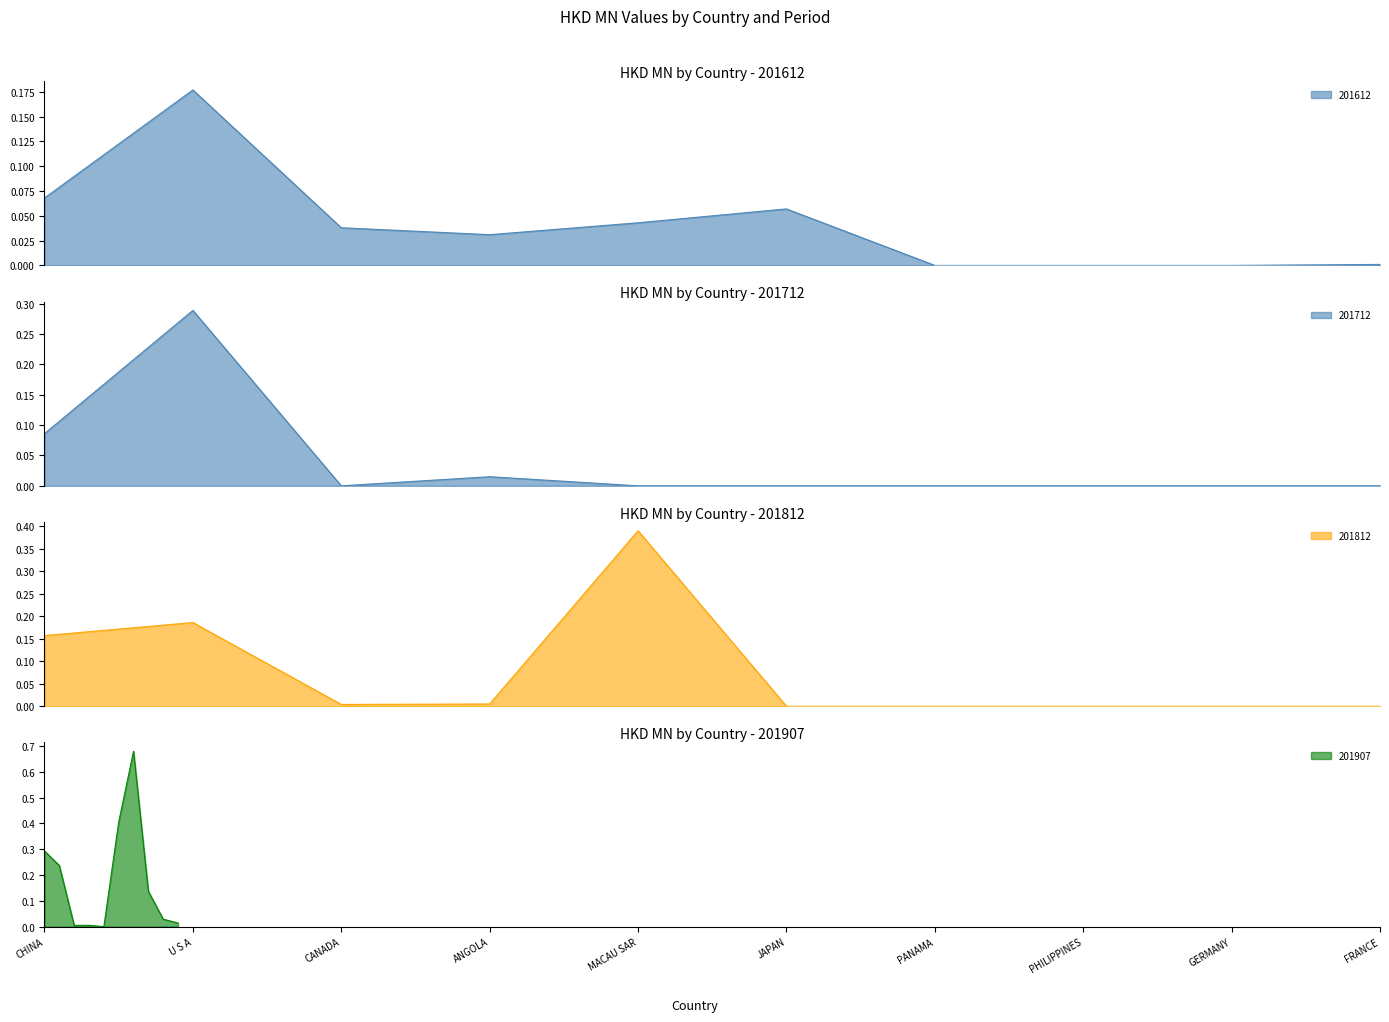

Which has a higher value, CANADA or MACAU SAR?

MACAU SAR